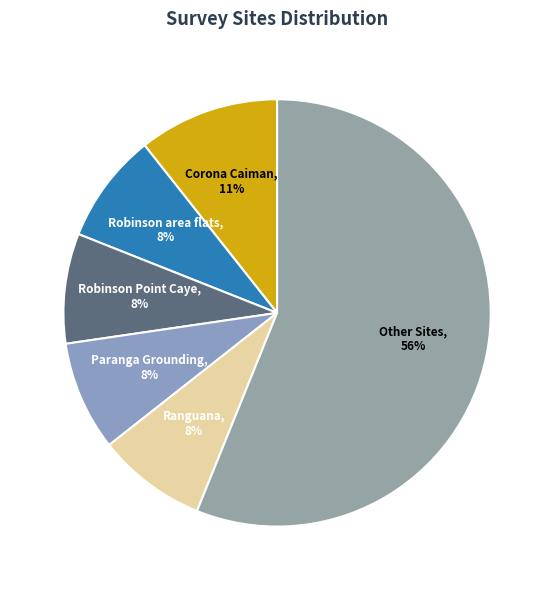

What is the largest slice in the pie chart?

Other Sites